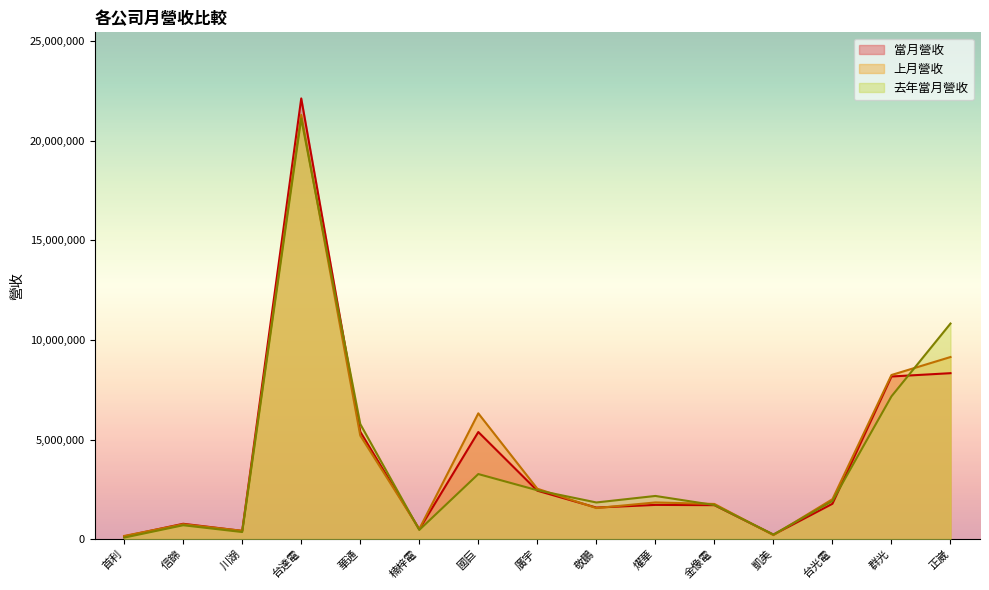

Which category has the highest value across all series?

台達電